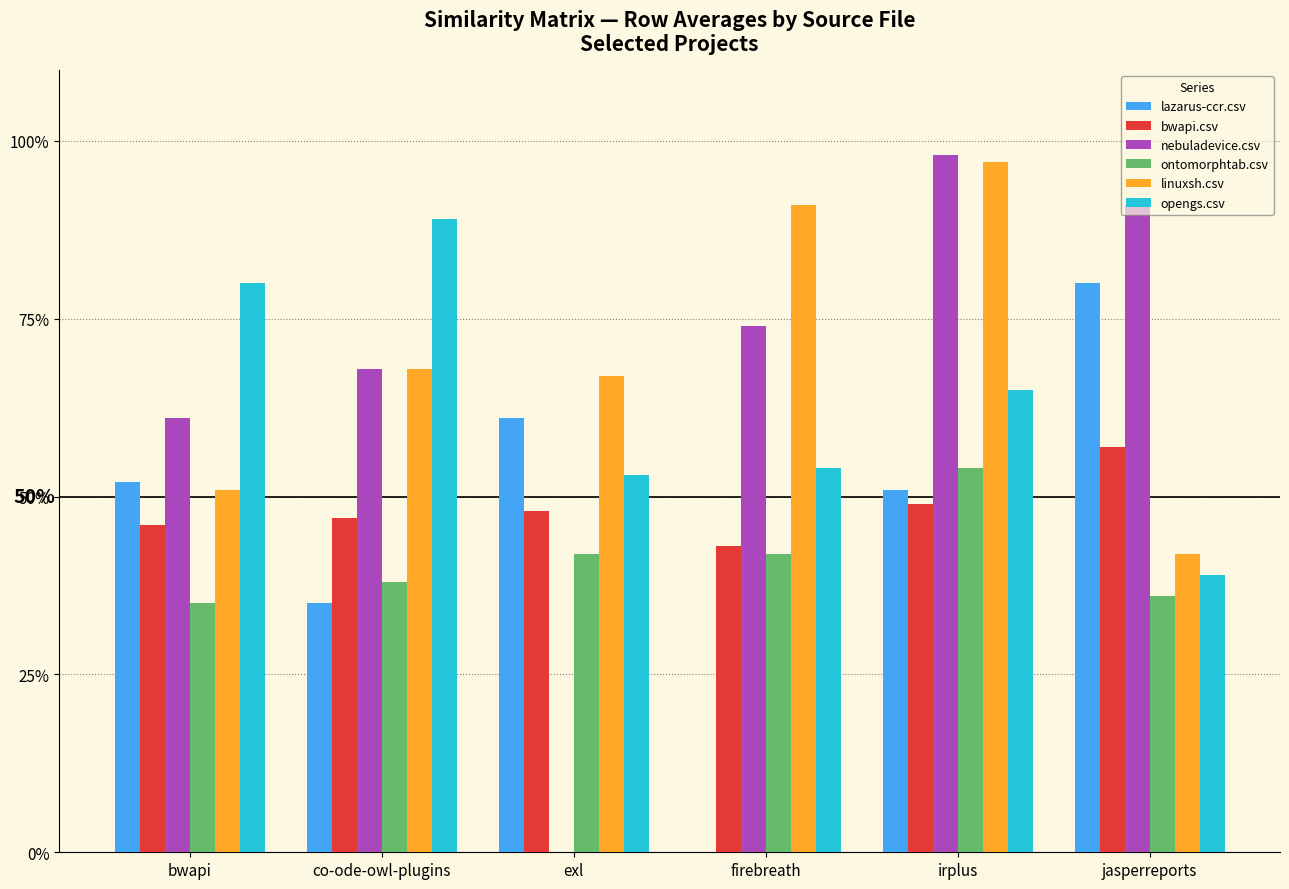

Reading left to right, list all the values displayed in this chart.

lazarus-ccr.csv: 0.5	0.3	0.6	0.0	0.5	0.8
bwapi.csv: 0.5	0.5	0.5	0.4	0.5	0.6
nebuladevice.csv: 0.6	0.7	0.0	0.7	1.0	0.9
ontomorphtab.csv: 0.3	0.4	0.4	0.4	0.5	0.4
linuxsh.csv: 0.5	0.7	0.7	0.9	1.0	0.4
opengs.csv: 0.8	0.9	0.5	0.5	0.7	0.4